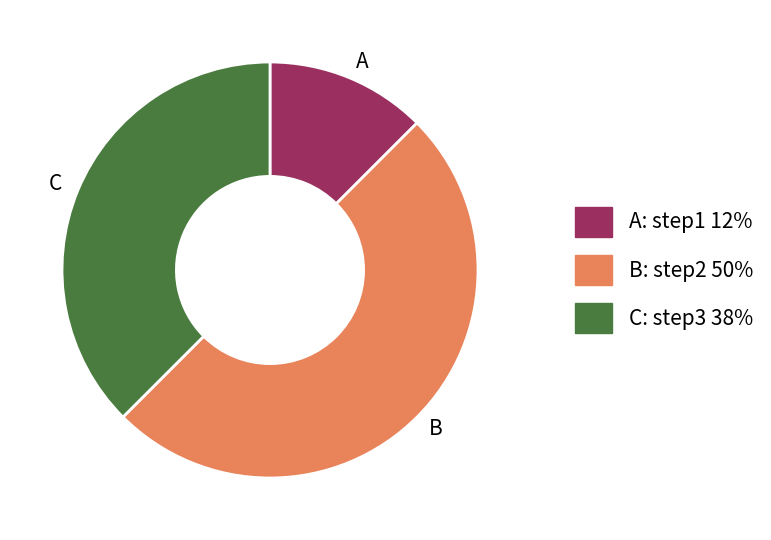

Which slice is the smallest?

A